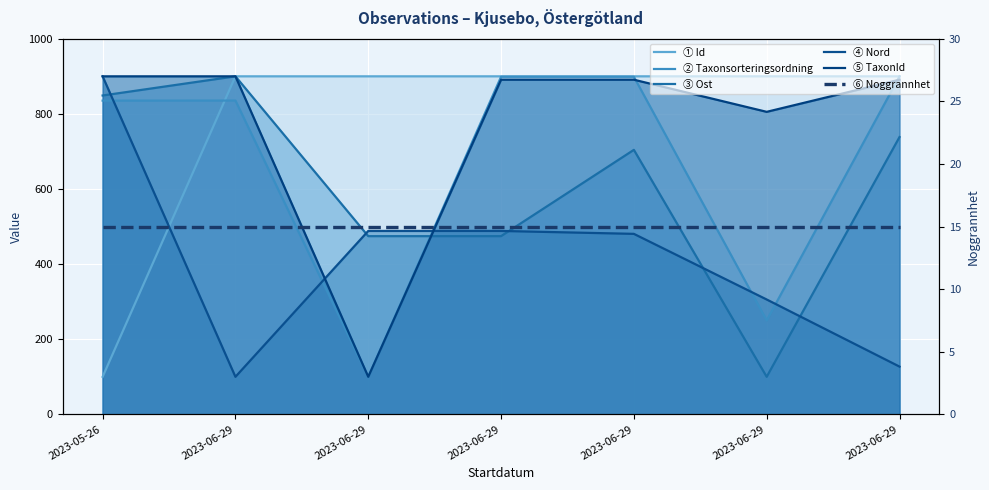

At 2023-06-29, list the series in order from largest to smallest.

Ost, TaxonId, Id, Taxonsorteringsordning, Noggrannhet, Nord